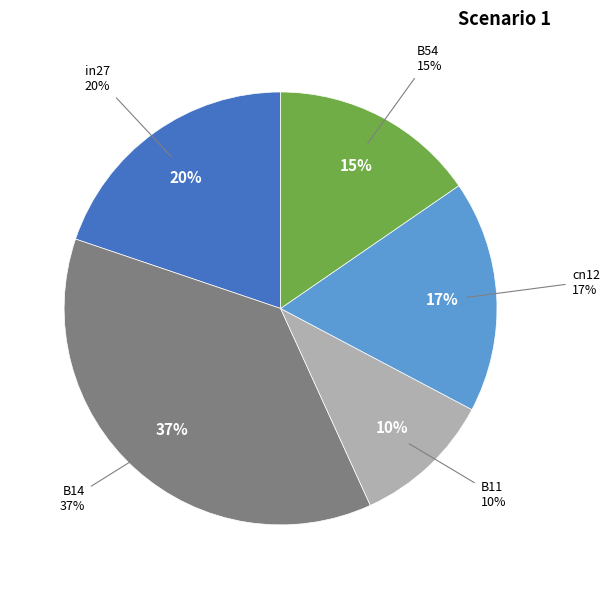

To the nearest percent, what is the average slice percentage?

20%